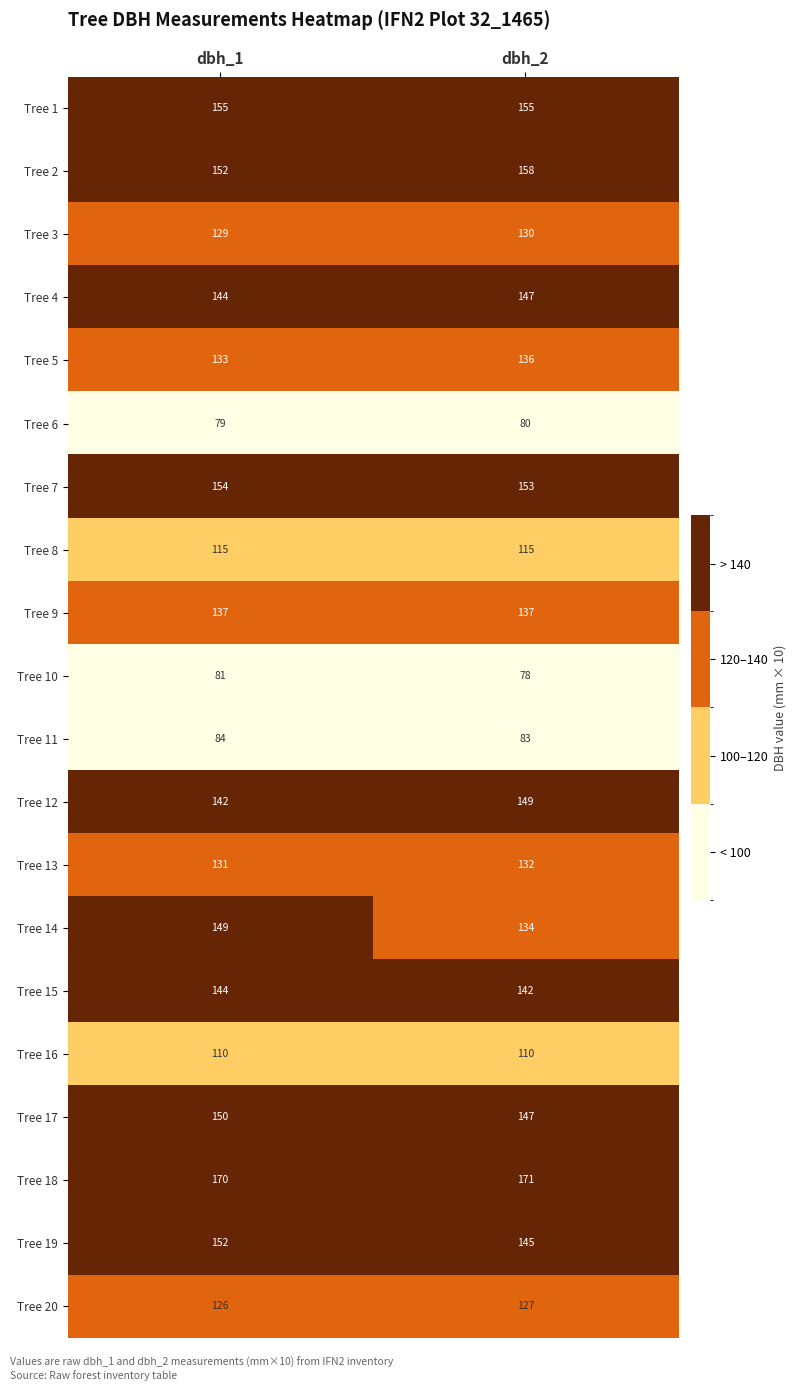

The Tree 14 series shows 134 at dbh_2. True or false?

True